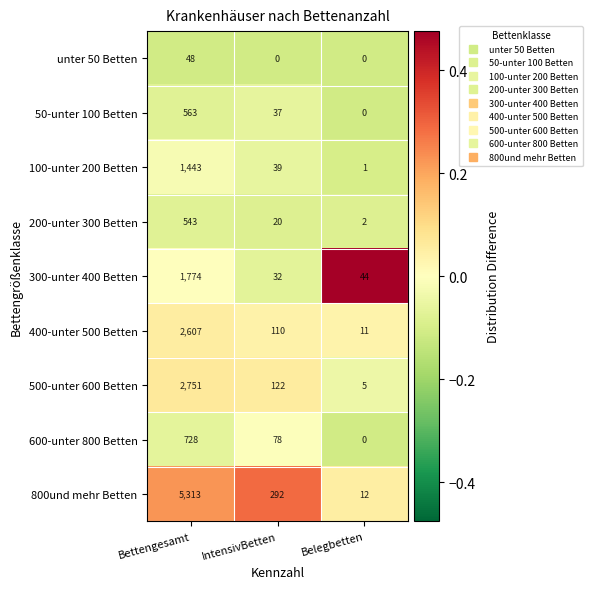

Reading right to left, transcribe all the data shown in this chart.

unter 50 Betten: Belegbetten=0	IntensivBetten=0	Bettengesamt=48
50-unter 100 Betten: Belegbetten=0	IntensivBetten=37	Bettengesamt=563
100-unter 200 Betten: Belegbetten=1	IntensivBetten=39	Bettengesamt=1443
200-unter 300 Betten: Belegbetten=2	IntensivBetten=20	Bettengesamt=543
300-unter 400 Betten: Belegbetten=44	IntensivBetten=32	Bettengesamt=1774
400-unter 500 Betten: Belegbetten=11	IntensivBetten=110	Bettengesamt=2607
500-unter 600 Betten: Belegbetten=5	IntensivBetten=122	Bettengesamt=2751
600-unter 800 Betten: Belegbetten=0	IntensivBetten=78	Bettengesamt=728
800und mehr Betten: Belegbetten=12	IntensivBetten=292	Bettengesamt=5313